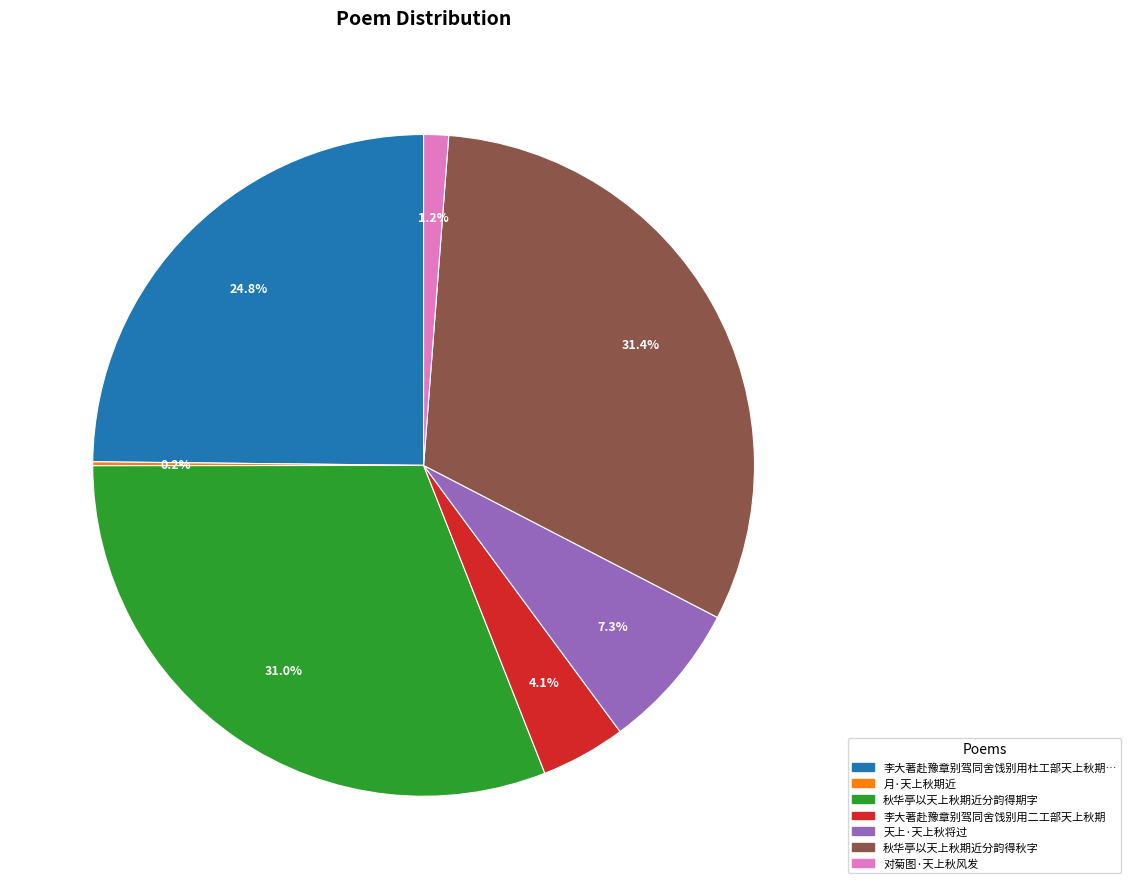

Is there any slice that represents more than half of the pie?

No